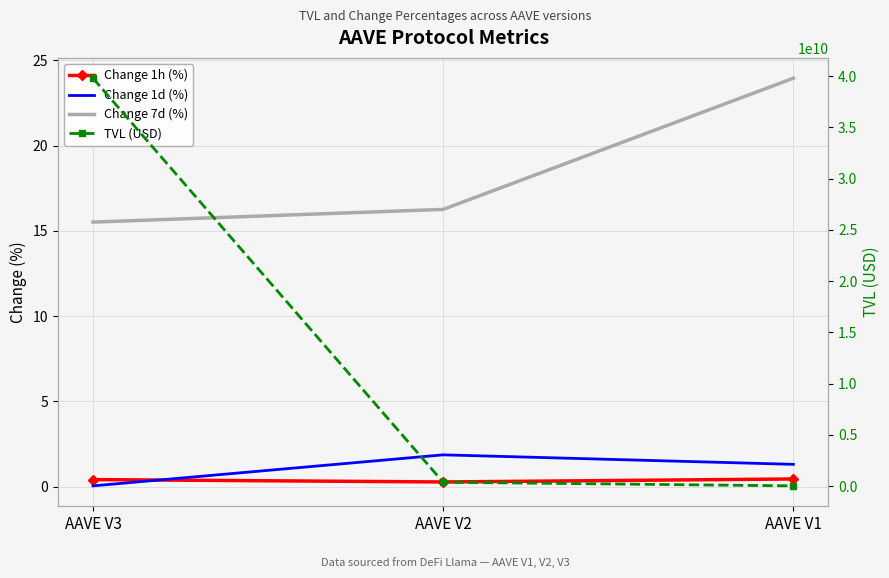

Reading left to right, extract all data points from this chart.

Change 1h (%): AAVE V3=0.4	AAVE V2=0.3	AAVE V1=0.4
Change 1d (%): AAVE V3=0.0	AAVE V2=1.9	AAVE V1=1.3
Change 7d (%): AAVE V3=15.5	AAVE V2=16.3	AAVE V1=24.0
TVL (USD): AAVE V3=39798281684.2	AAVE V2=371007143.2	AAVE V1=17092189.6